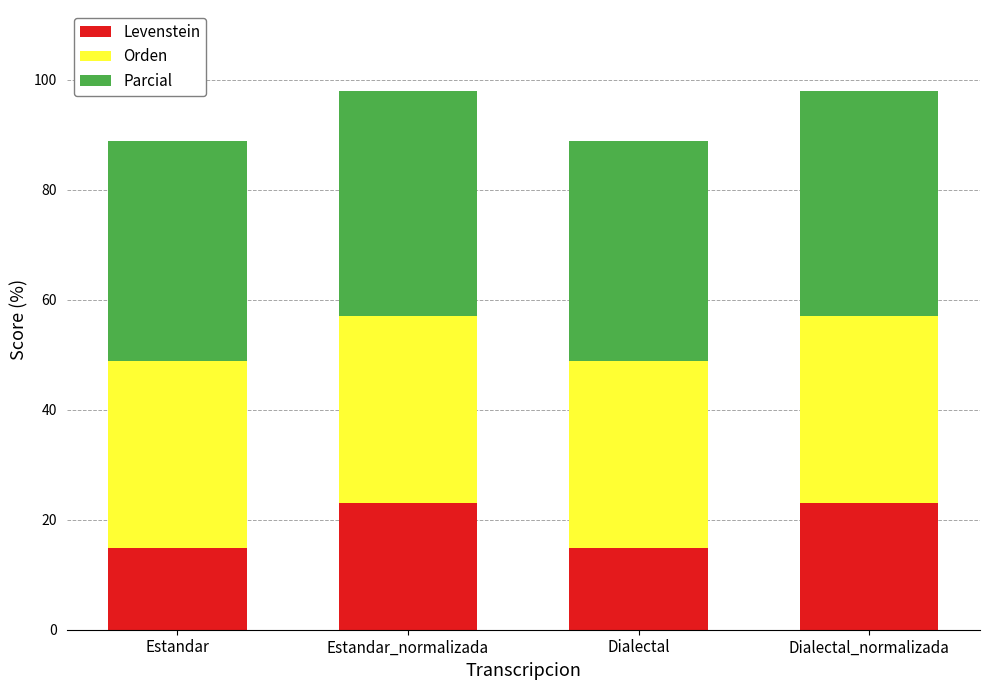

Does the chart contain stacked bars?

Yes